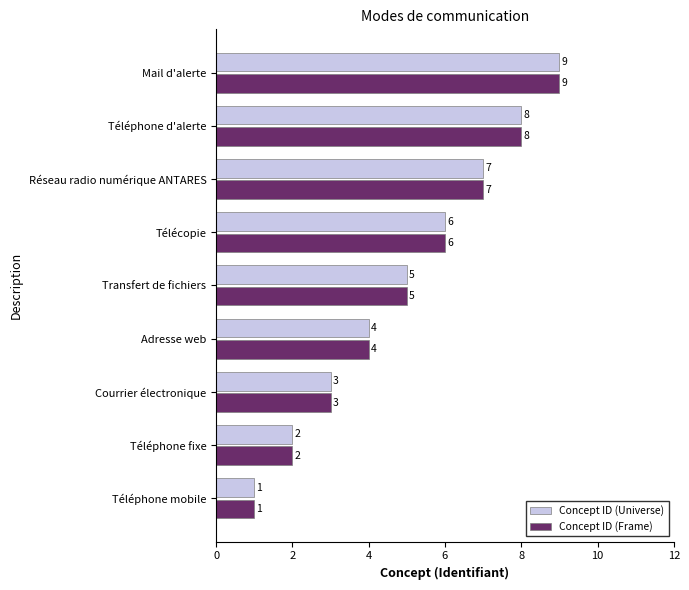

What is the average value of the Concept ID (Frame) series?

5